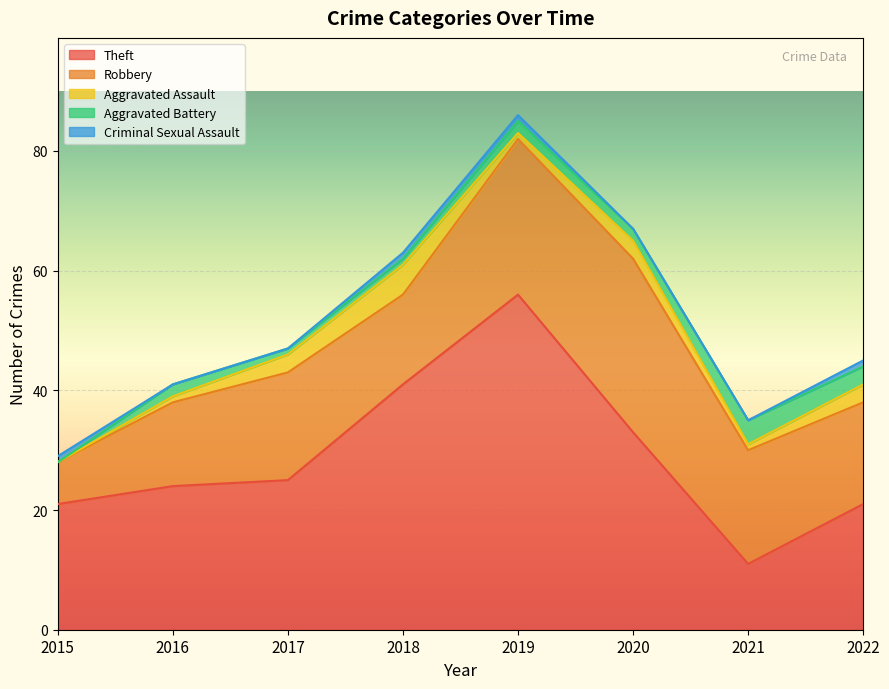

Is the value of Theft at 2017 greater than the value of Criminal Sexual Assault at 2021?

Yes